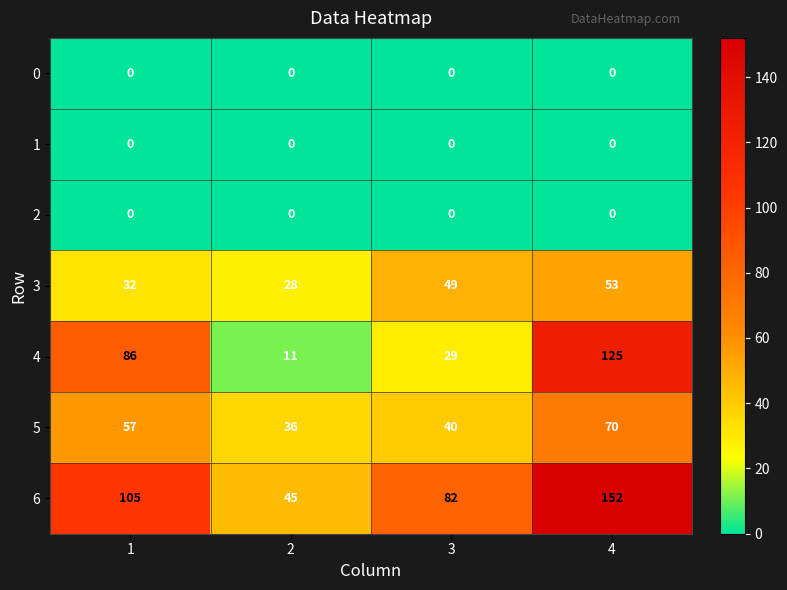

Count the 3 values in the range 32 to 53.

3